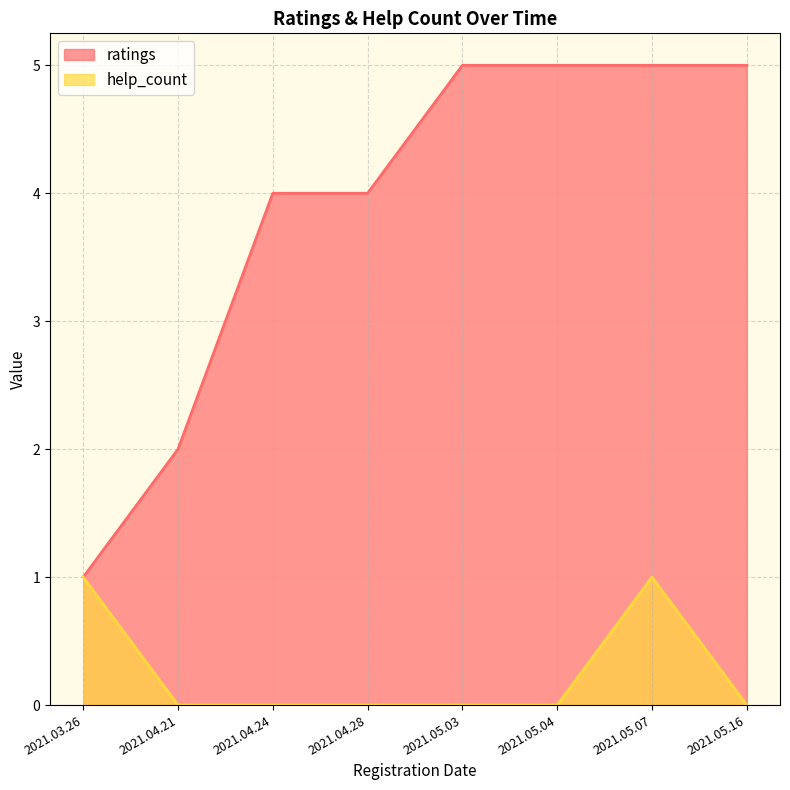

How many interior local peaks does the help_count series have?

1